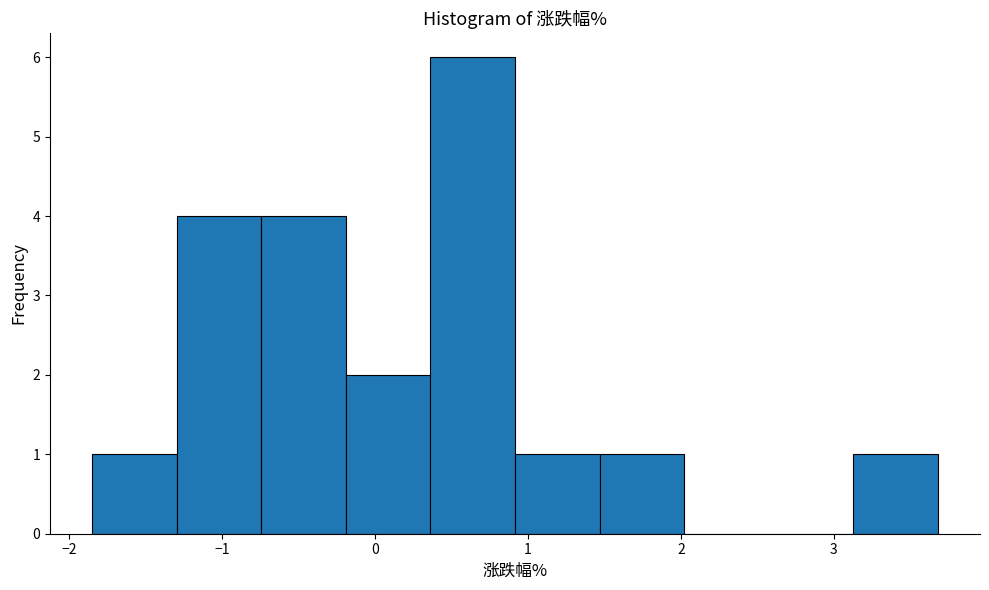

Over which range of the x-axis is the bar tallest?

0.4 to 0.9